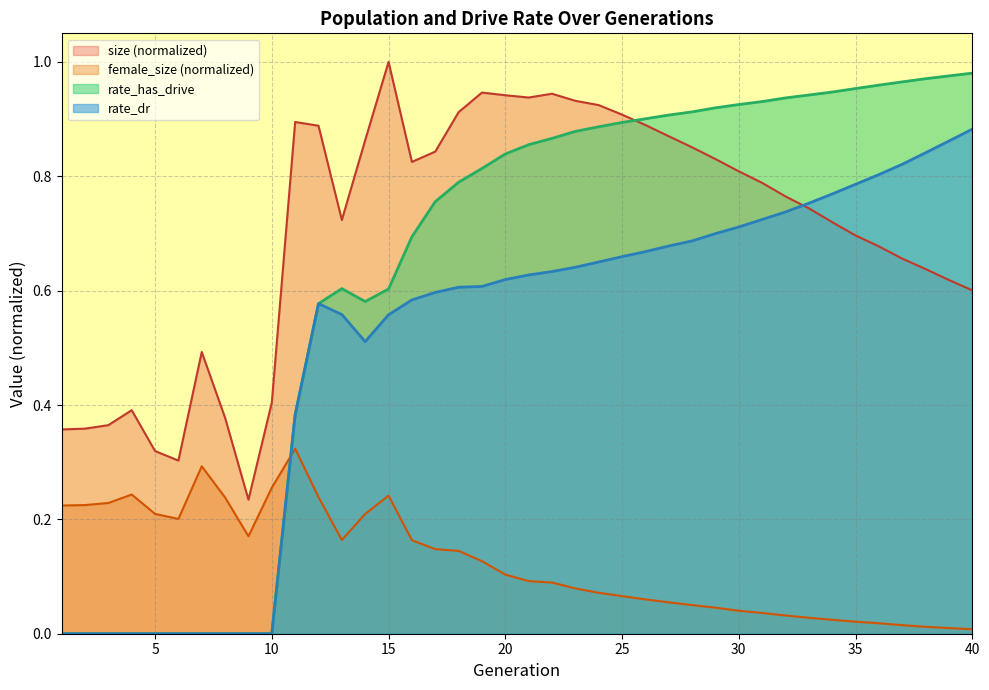

Between 3 and 25, which is larger?

25